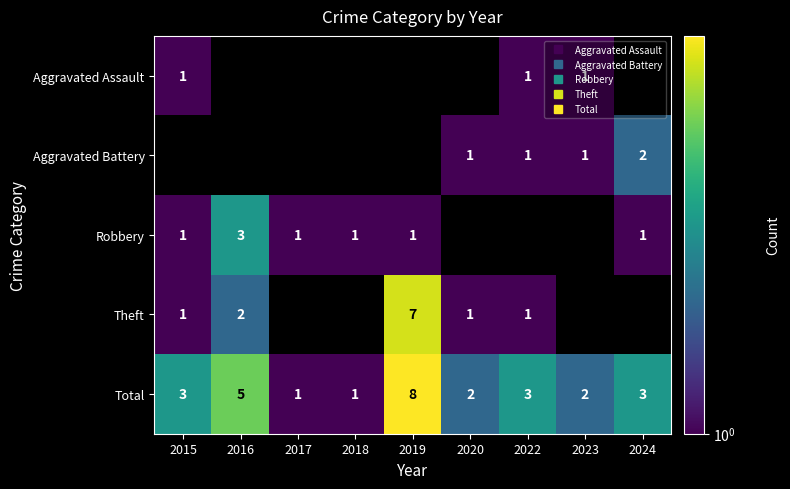

At which label is Total closest to 4?

2015